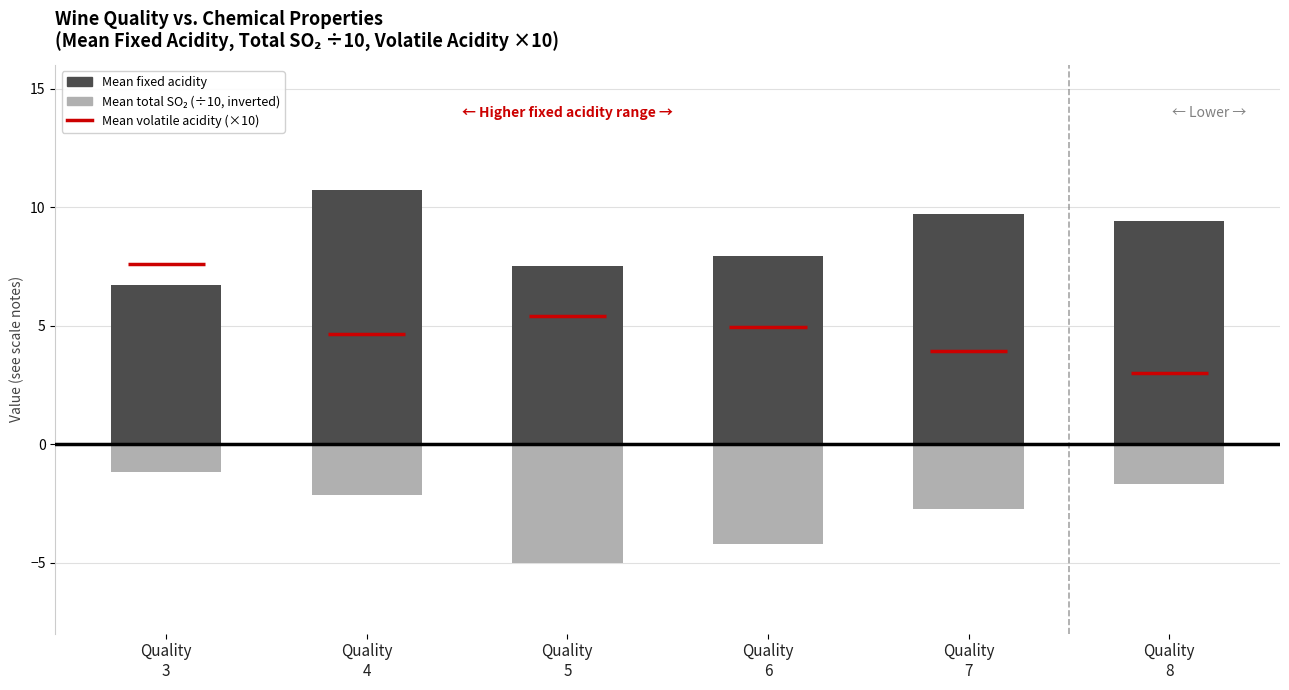

What is the difference between the second highest and minimum values in the mean fixed acidity series?

3.0